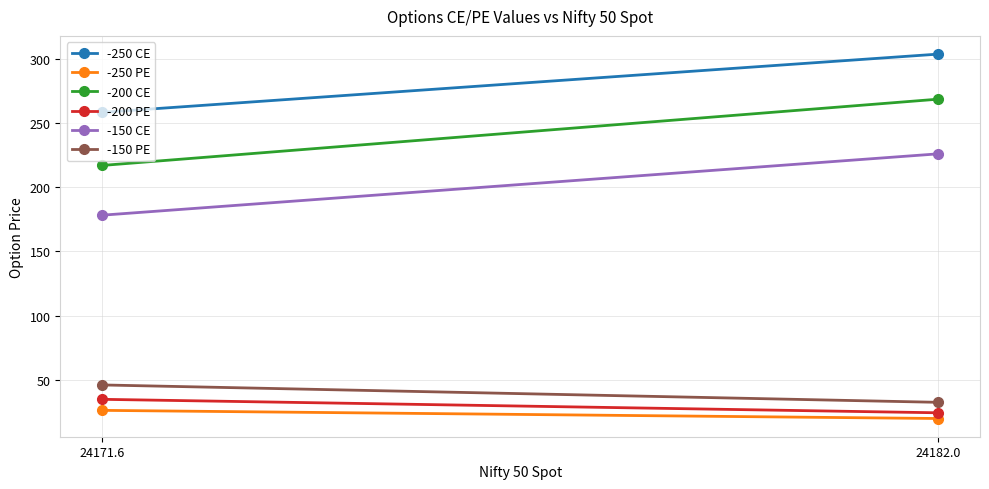

Reading left to right, extract all data points from this chart.

-250 CE: 24171.6=258.4	24182.0=303.8
-250 PE: 24171.6=26.2	24182.0=19.9
-200 CE: 24171.6=217.0	24182.0=268.6
-200 PE: 24171.6=34.8	24182.0=24.3
-150 CE: 24171.6=178.2	24182.0=226.1
-150 PE: 24171.6=46.0	24182.0=32.5